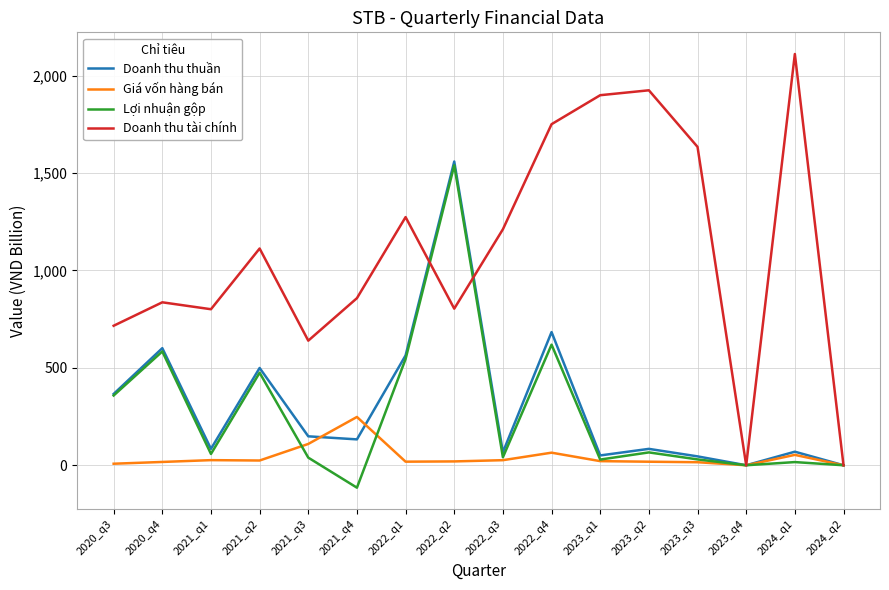

Where is Doanh thu tài chính nearest to the value 1055?

2021_q2